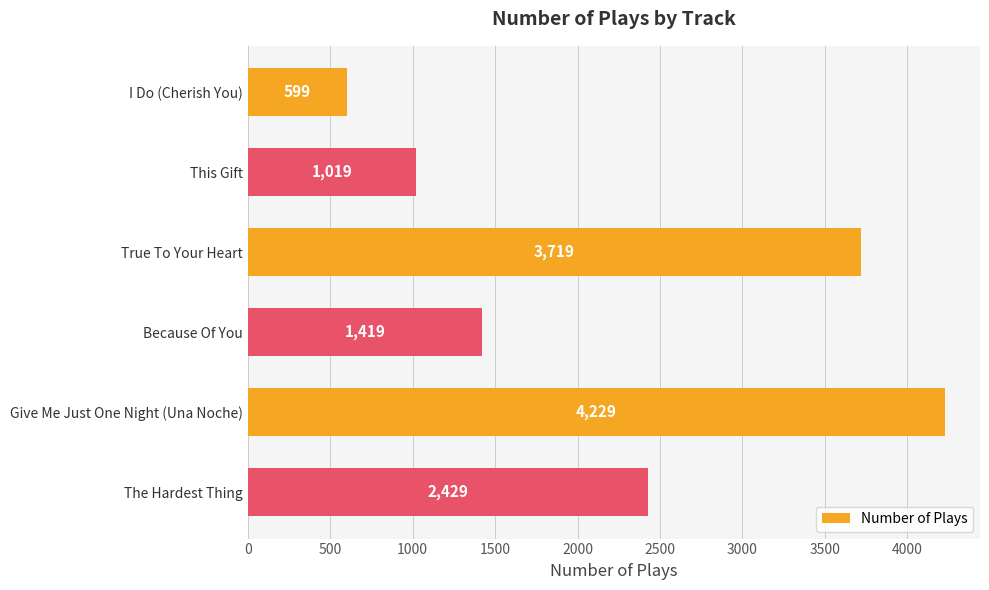

At which category does the chart reach its peak across all series?

Give Me Just One Night (Una Noche)